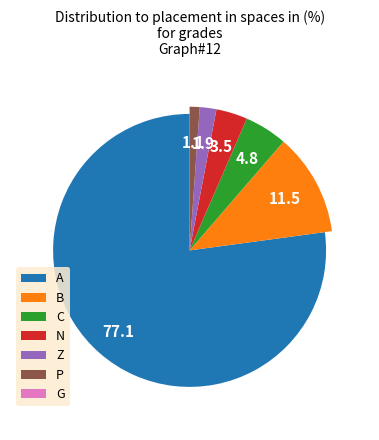

True or false: C accounts for 1% of the total.

False